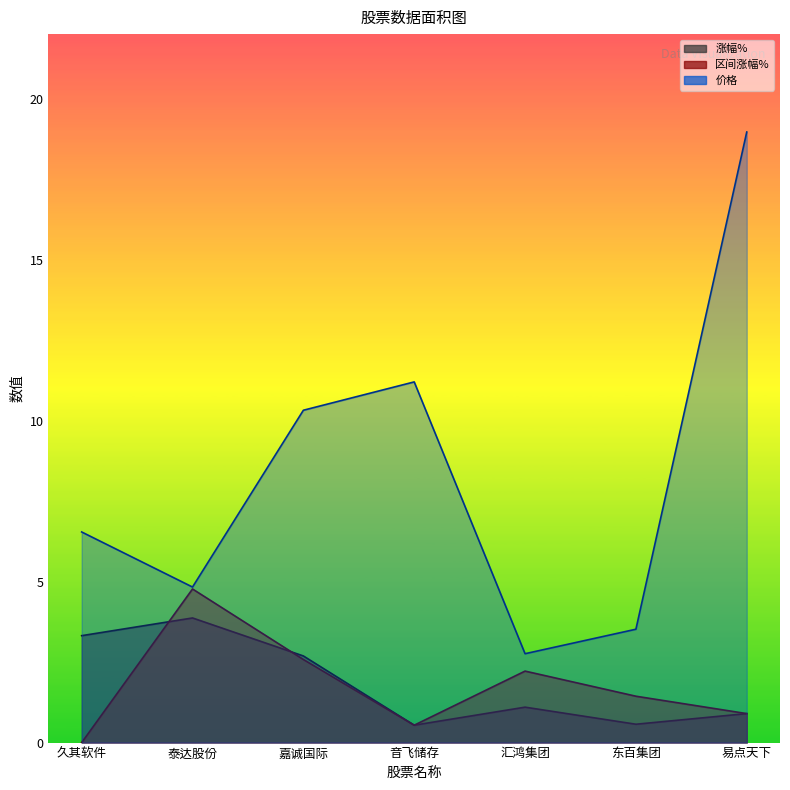

At which label does 区间涨幅% first exceed 1?

泰达股份